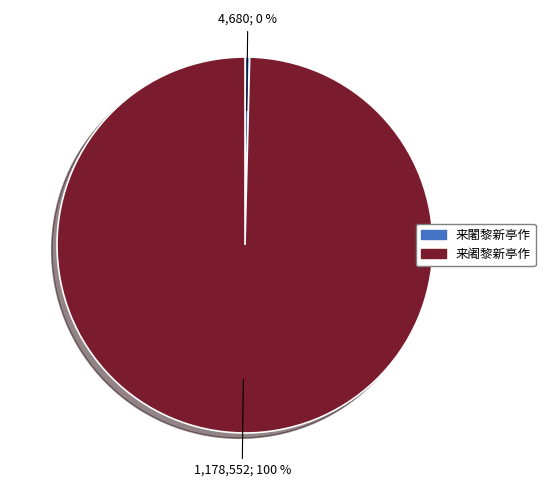

Is the sum of 来阇黎新亭作 and 来闍黎新亭作 greater than half?

Yes